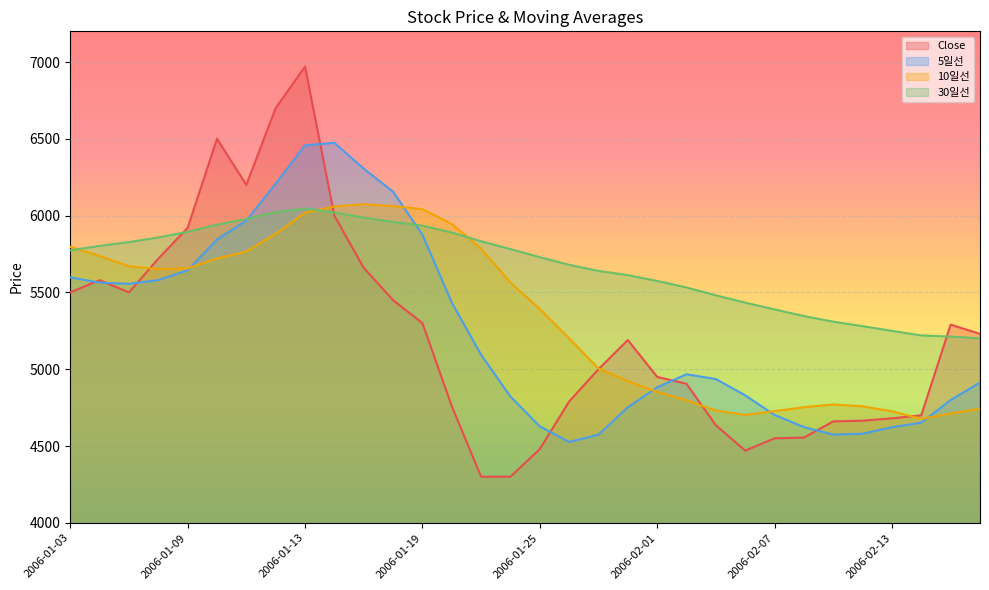

How many times do Close and 10일선 cross each other?

5